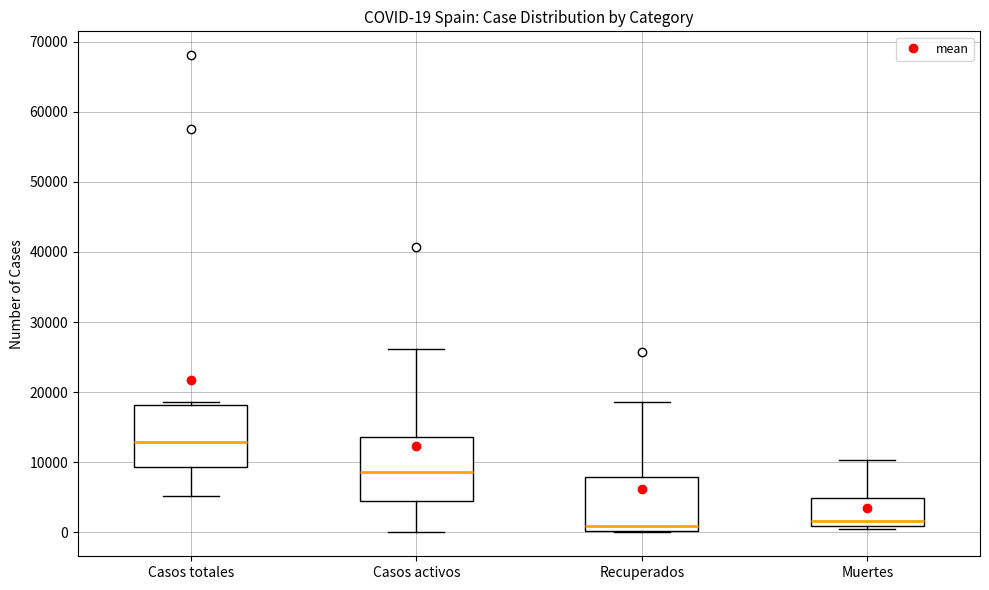

Which box has the highest median line?

Casos totales